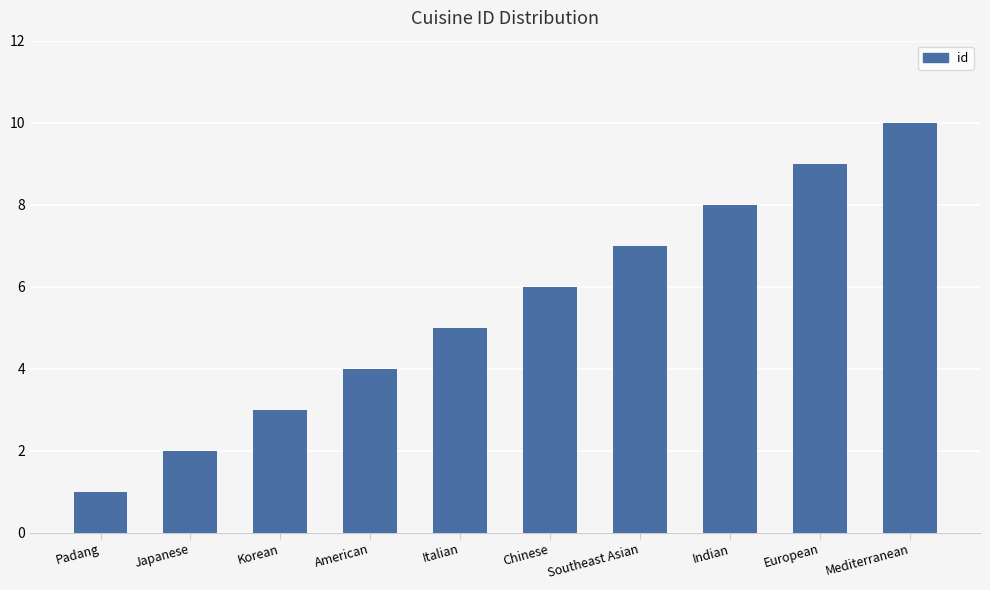

Where is the data nearest to the value 5?

Italian